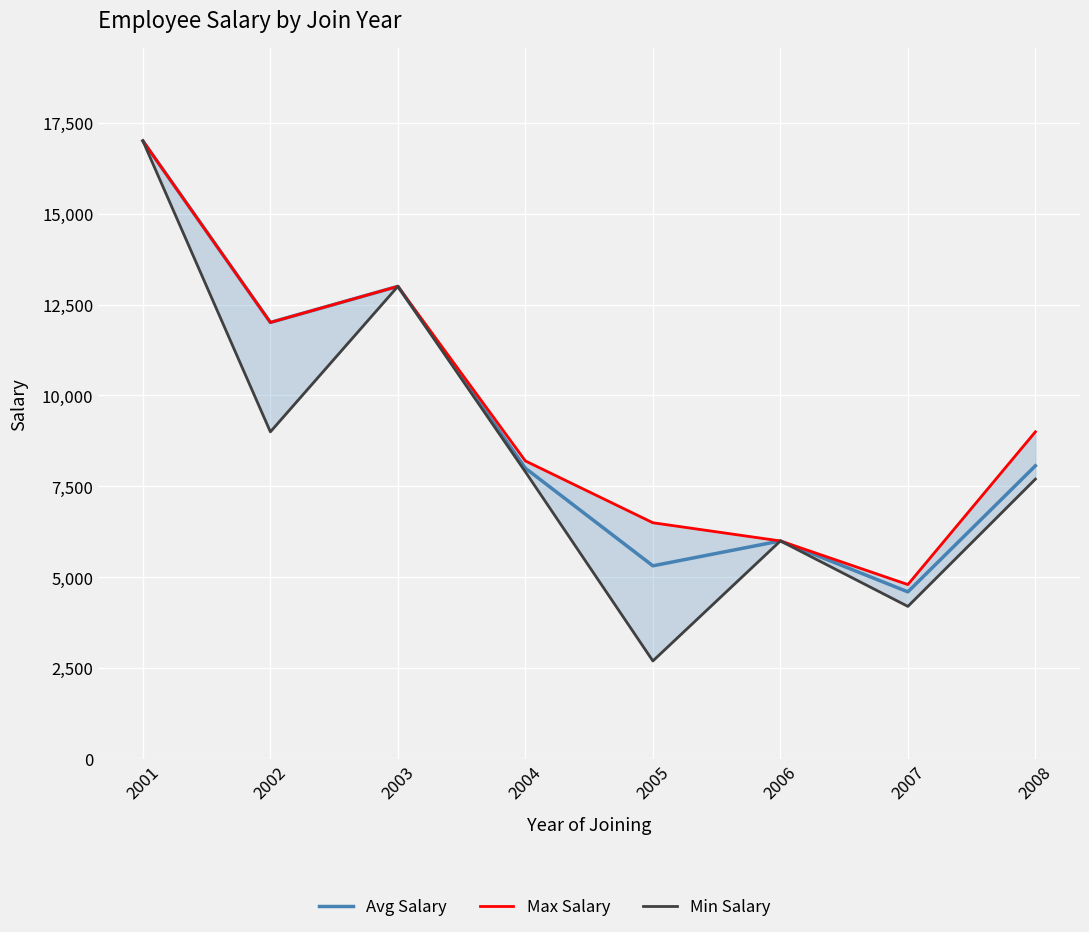

Which has a higher value, 2002 or 2007?

2002